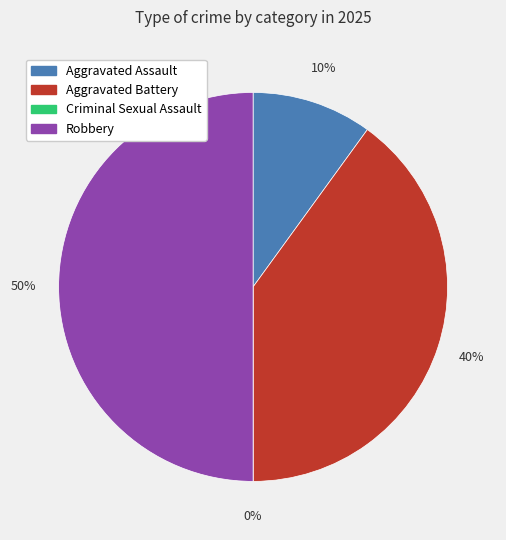

Is there a majority slice in this chart?

No